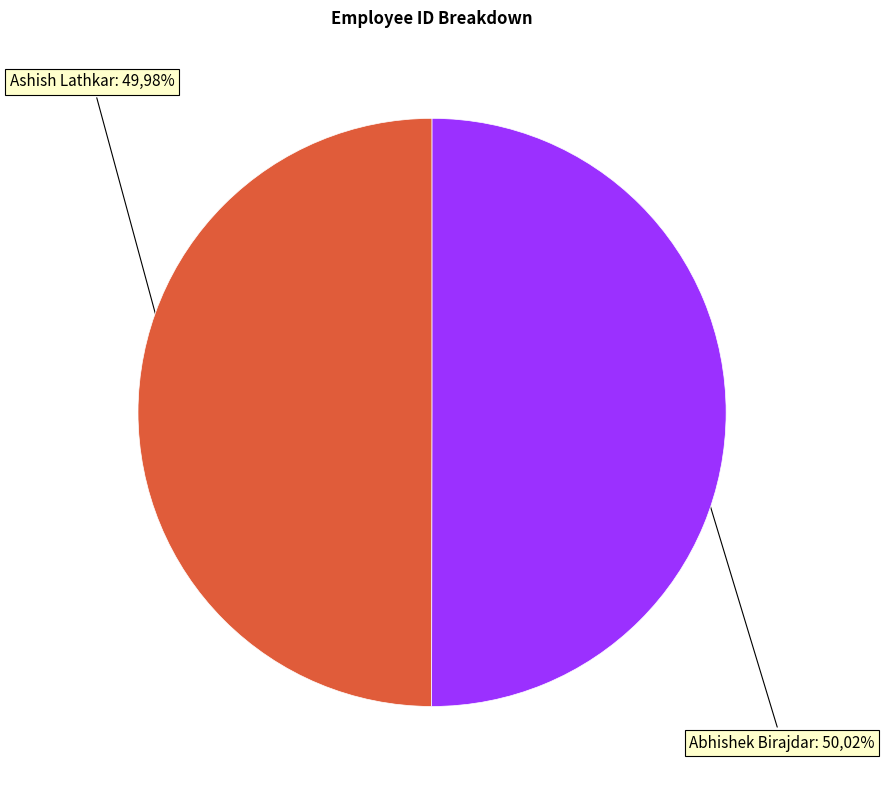

Which slice is the largest?

Abhishek Birajdar